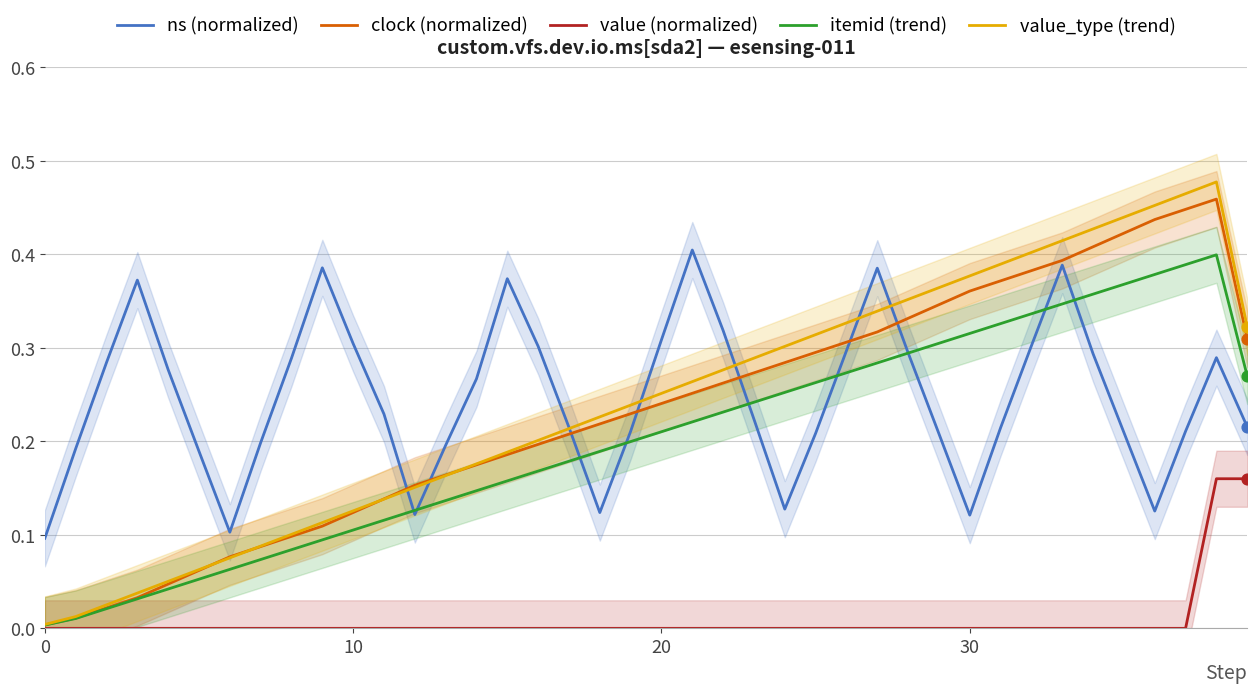

Which series contains the lowest Y value?

value (normalized)